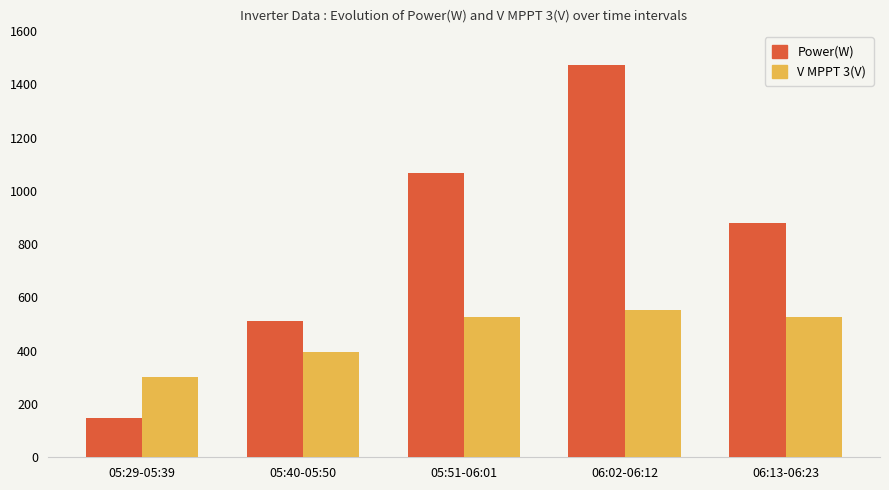

What is the highest value of the V MPPT 3(V) series?

551.7